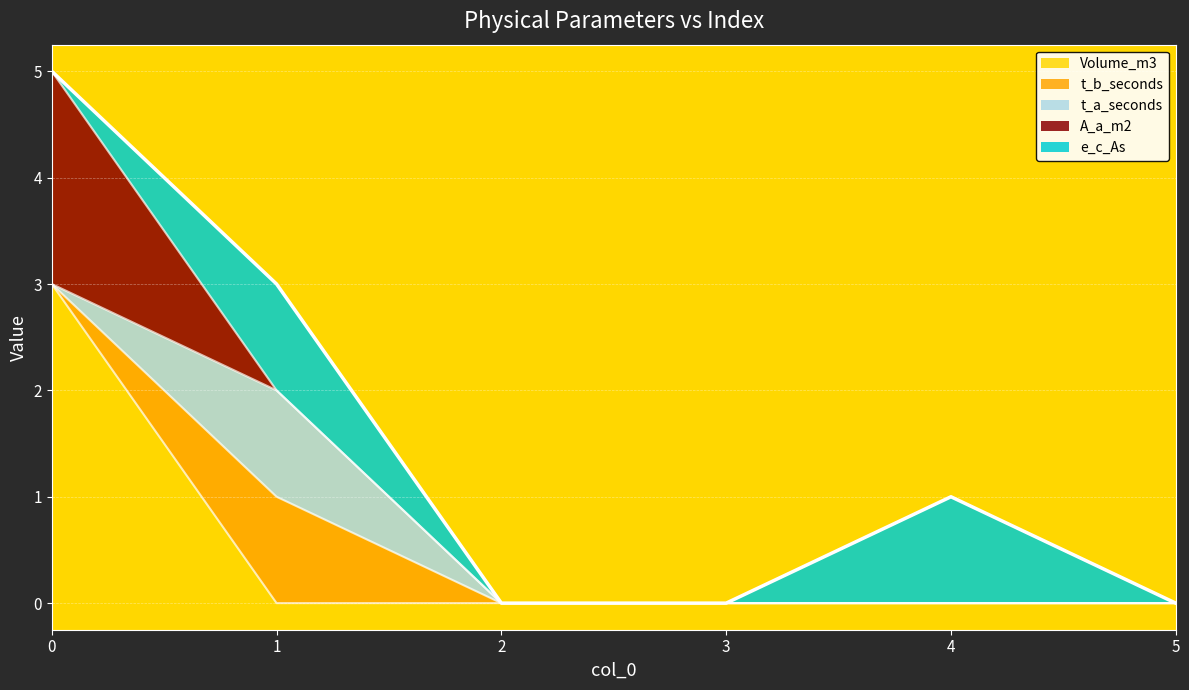

Which series changed the most between 0 and 5?

Volume_m3